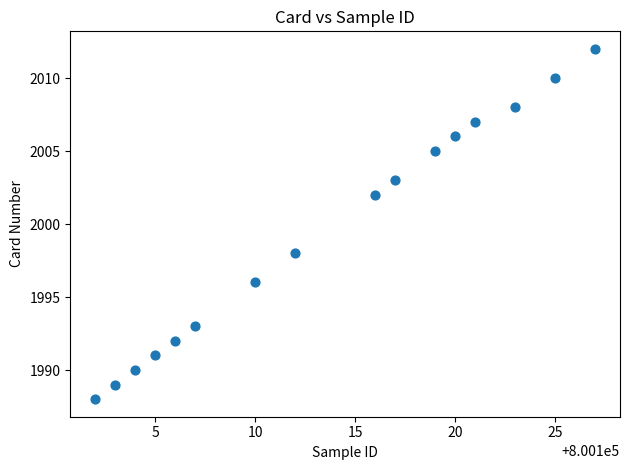

What is the range of Y values (max minus min)?

24